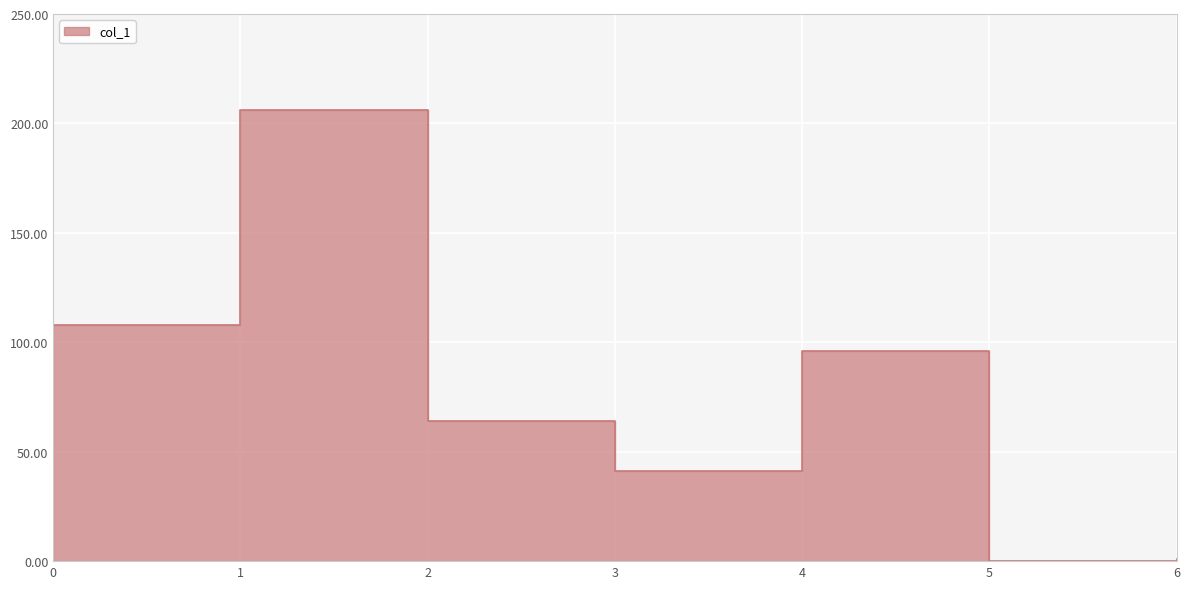

At which category does the data reach its first local peak?

1